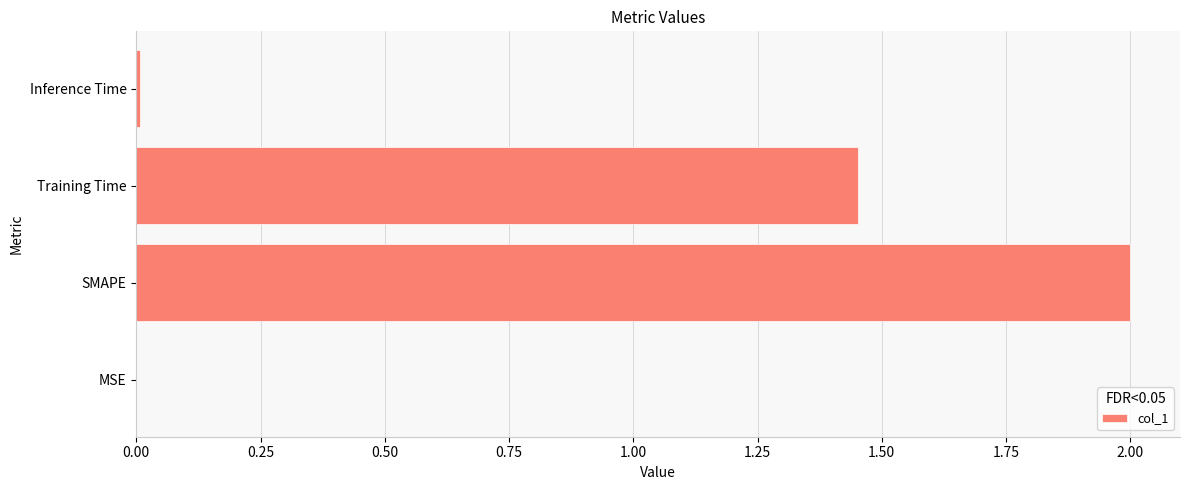

What is the greatest value displayed?

2.0